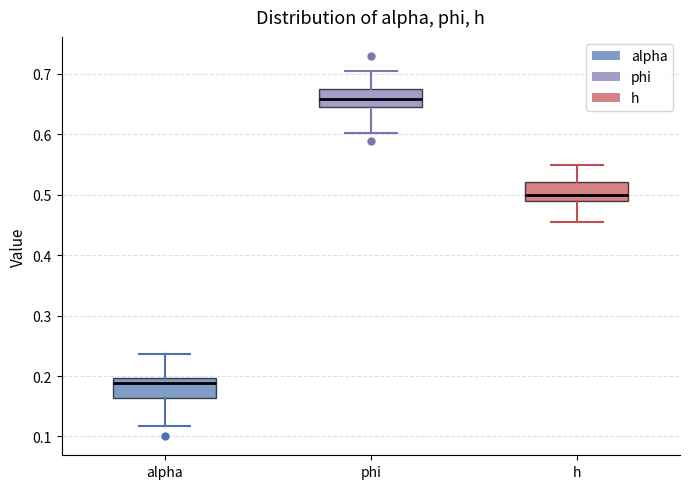

Where is the upper edge of the box for h on the y-axis? The values are not printed on the chart, so give them approximately, as read against the axis.

0.52